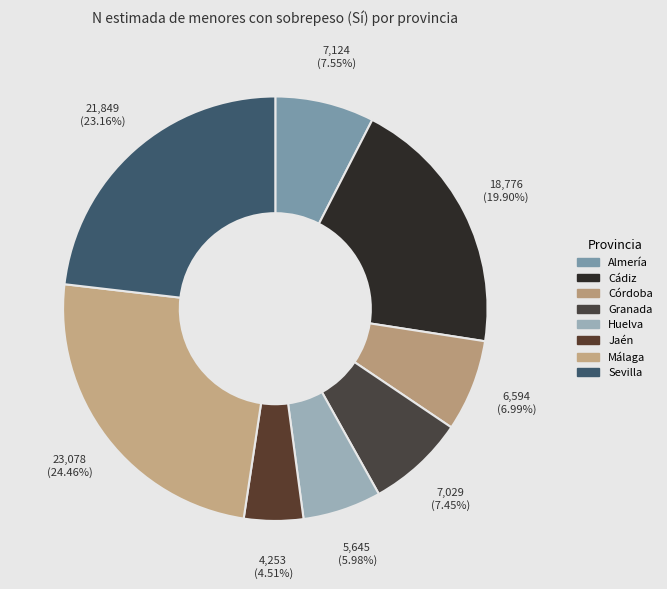

The Granada slice represents 21% of the pie. True or false?

False